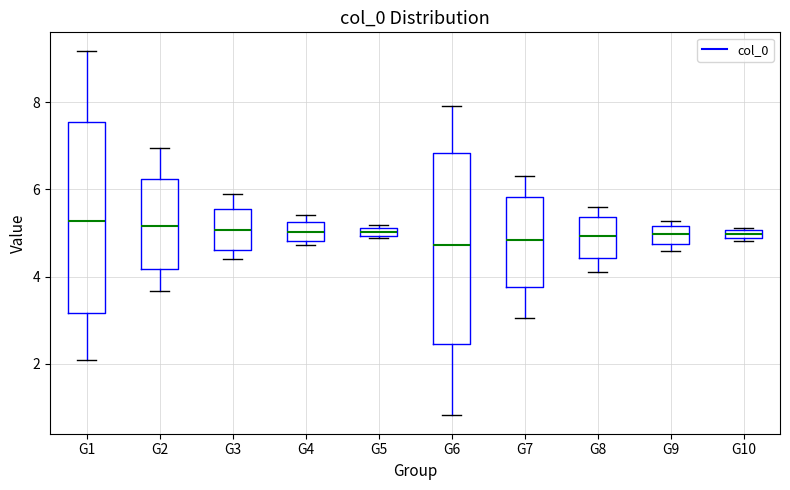

Where does the median line of the box for G2 sit on the y-axis? The values are not printed on the chart, so give them approximately, as read against the axis.

5.2